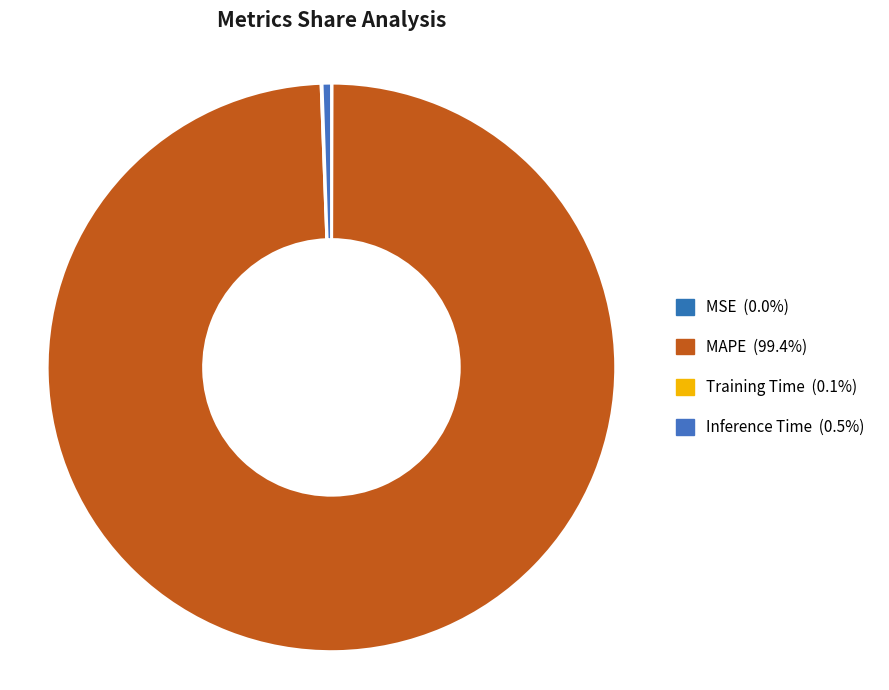

Rank the categories by value from lowest to highest.

MSE, Training Time, Inference Time, MAPE